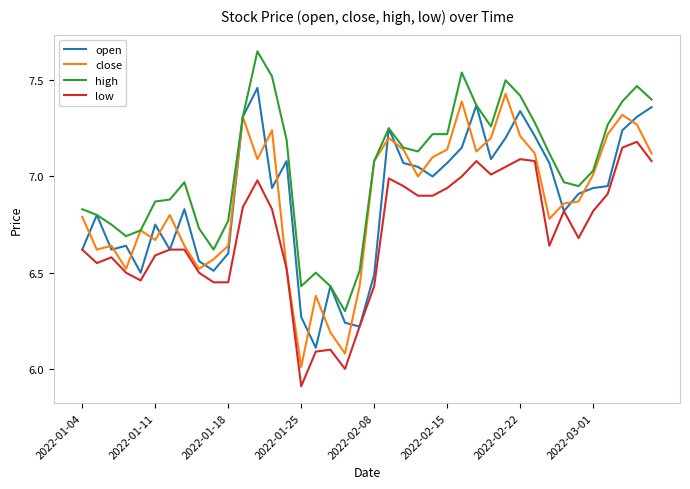

True or false: low and high intersect in this chart.

False